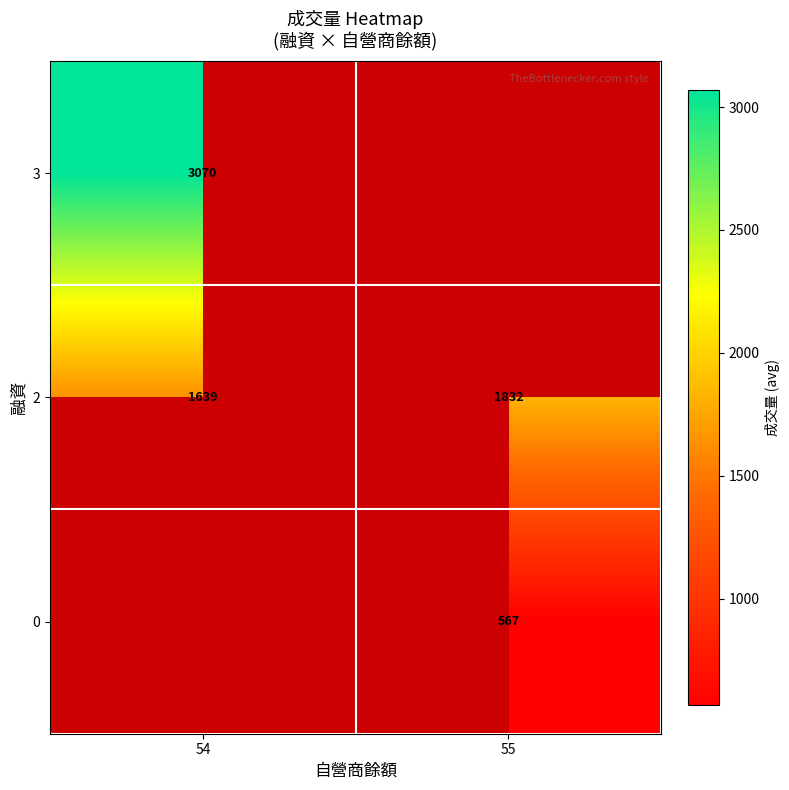

Which label corresponds to the largest value in the chart?

54